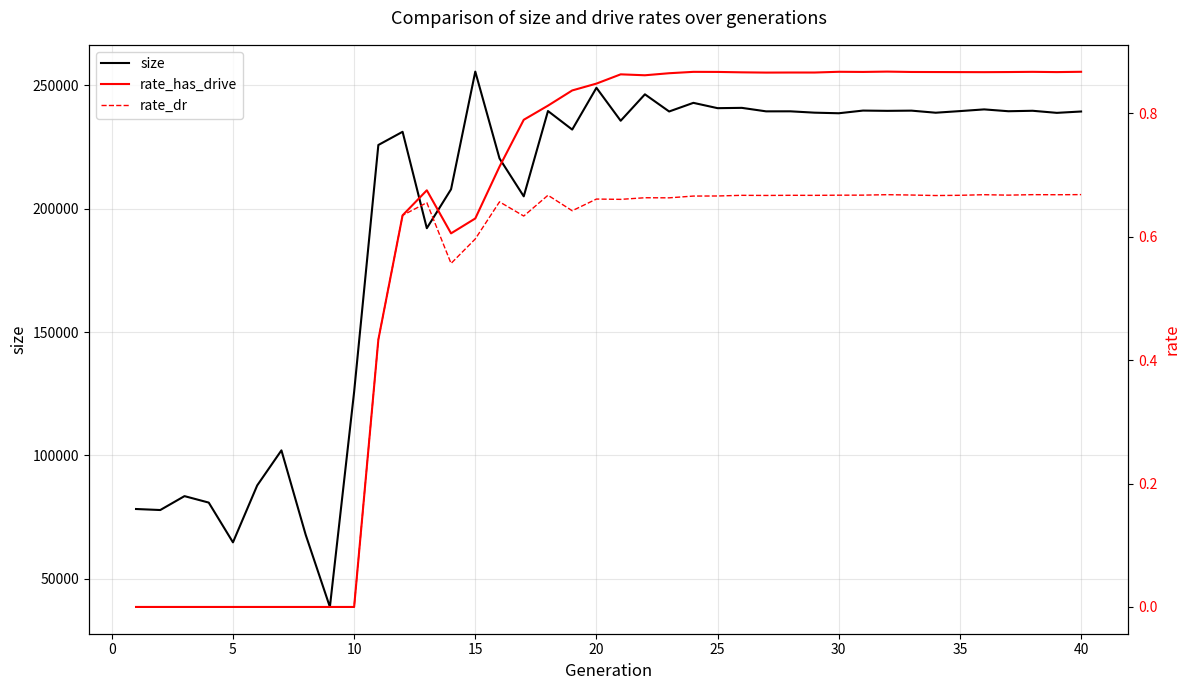

How many values in the size series are below 238885?

20